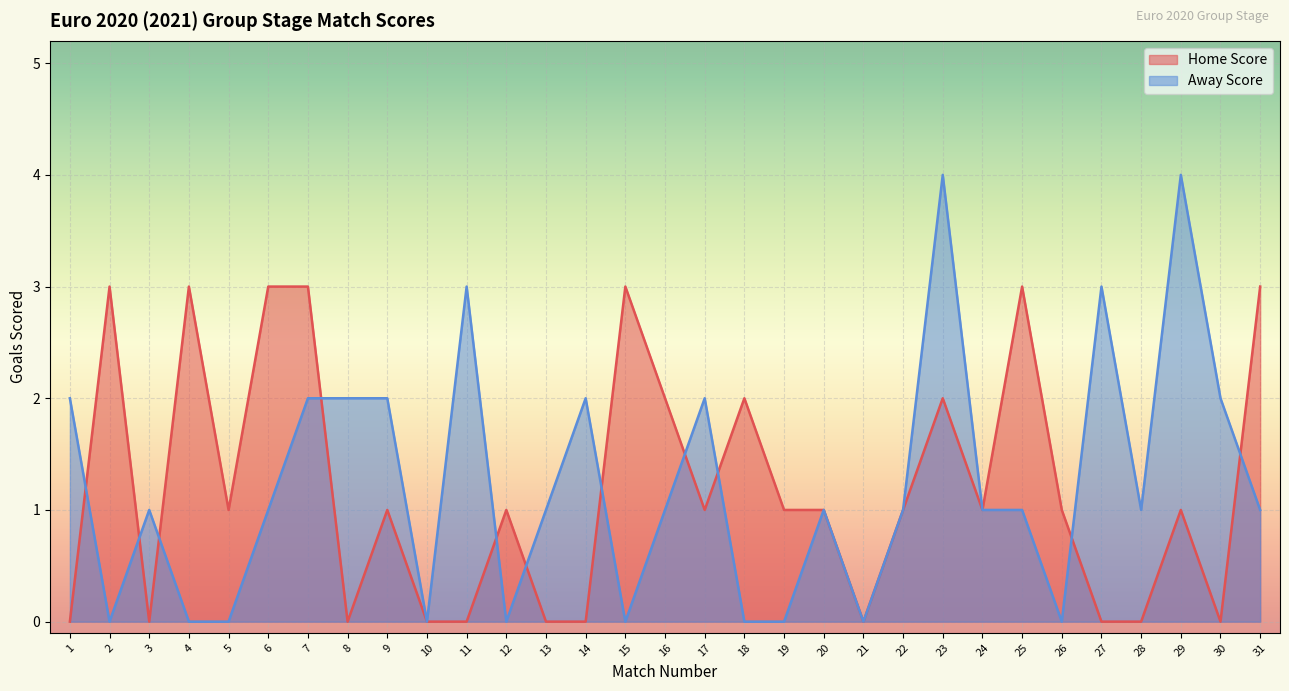

What is the difference between the maximum and minimum values in the Home Score series?

3